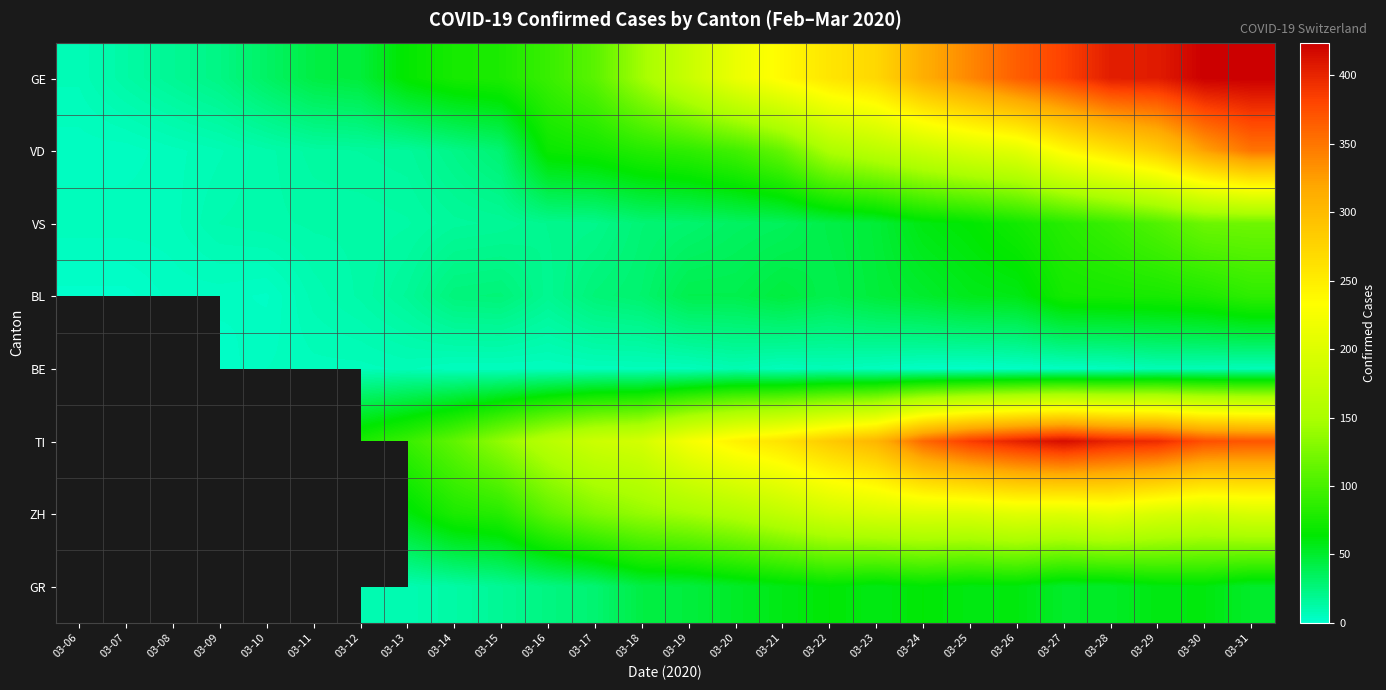

How many values in the VS series exceed 30?

12